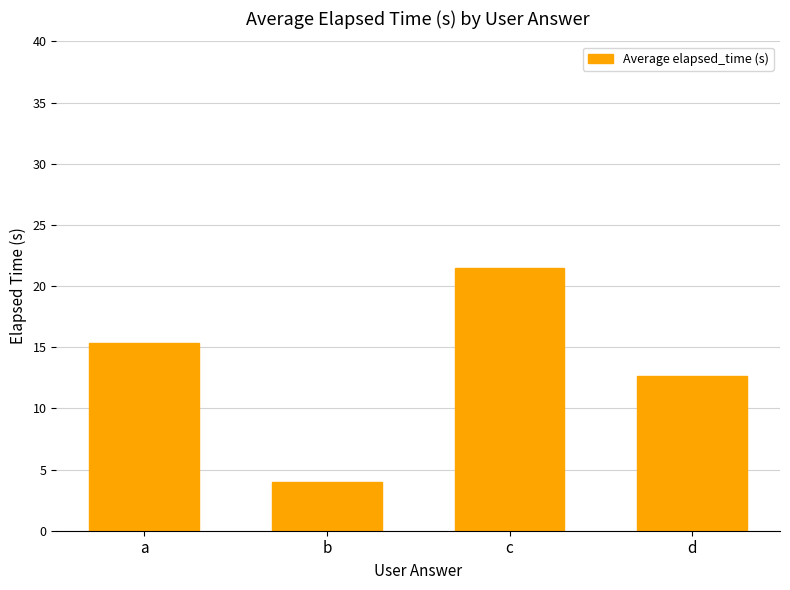

What is the change in value from c to d?

-8.8